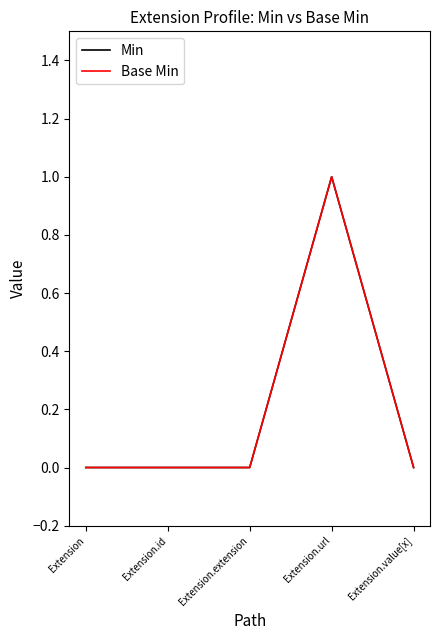

How many interior local peaks does the Min series have?

1